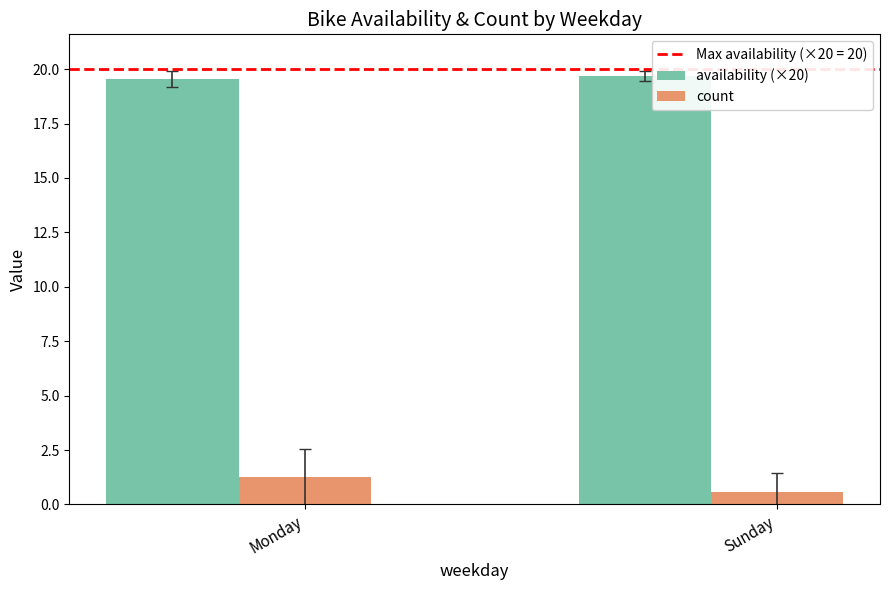

Rank the series by their average value, from highest to lowest.

availability (×20), count